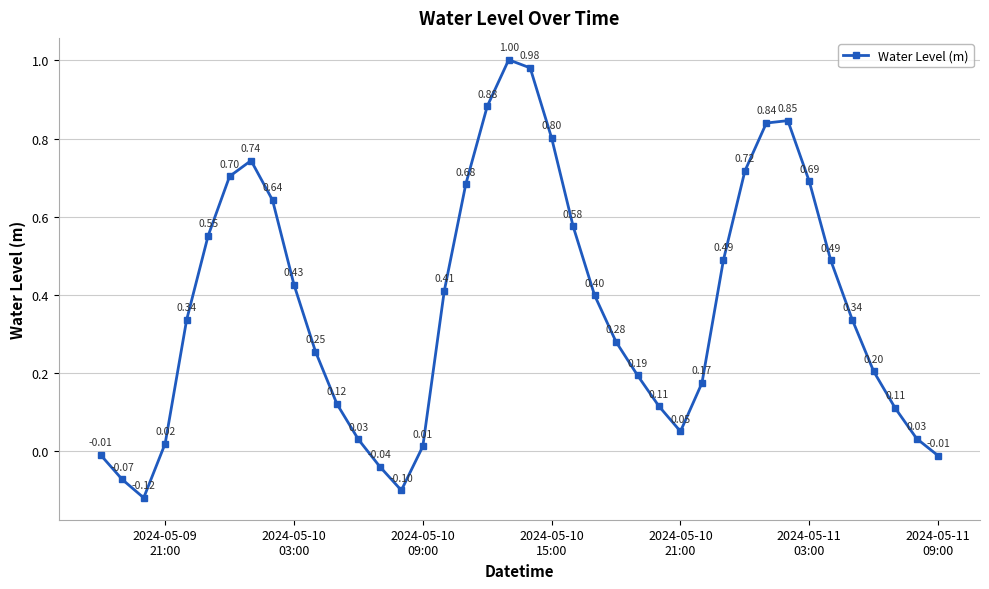

How many interior local peaks (higher than both neighbors) does the data have?

3